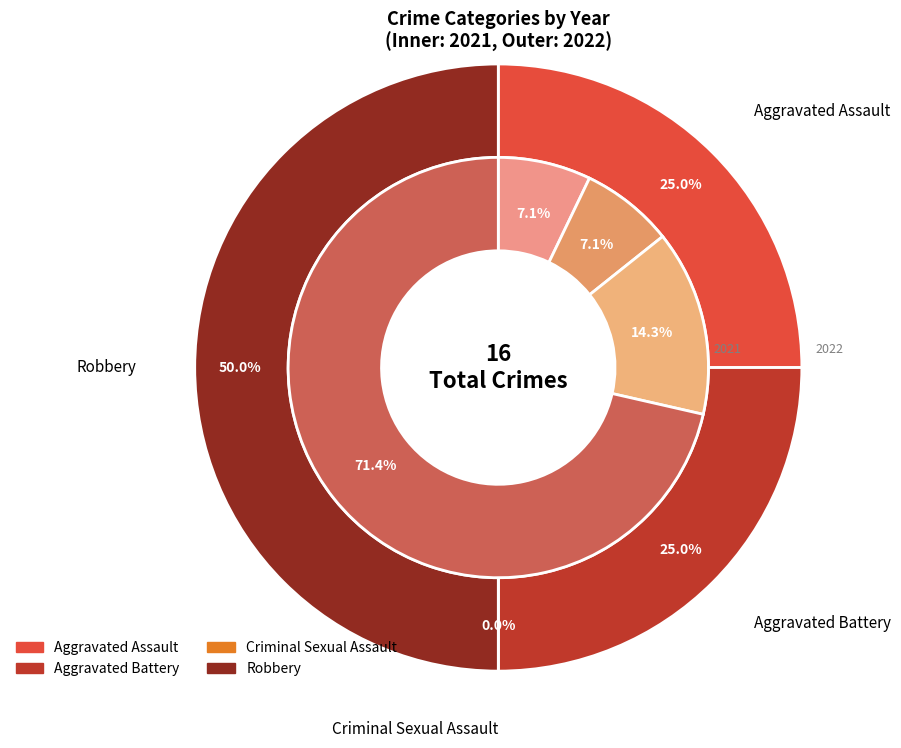

Count the number of slices in the pie.

4